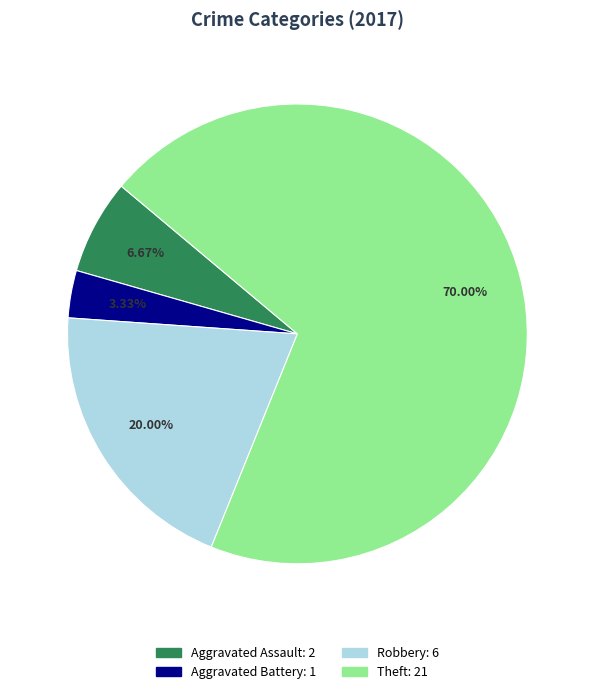

Between Theft and Aggravated Assault, which is larger?

Theft